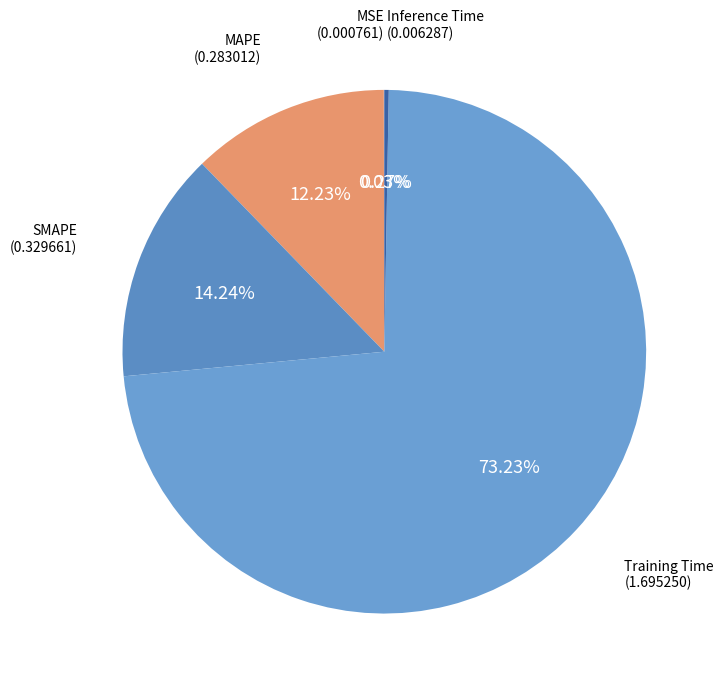

Which slice is the largest?

Training Time